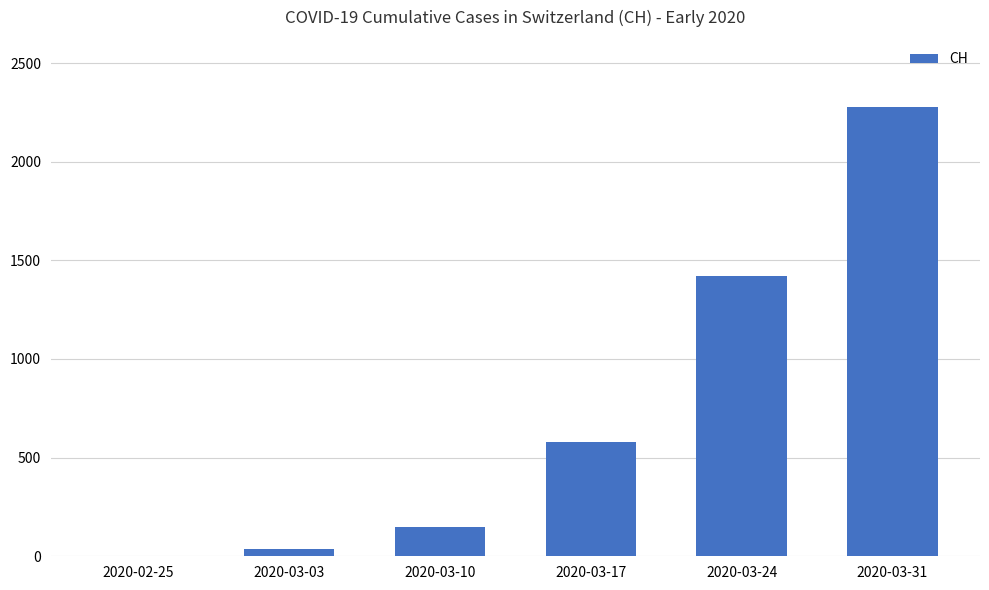

The value at 2020-03-24 is 737. True or false?

False